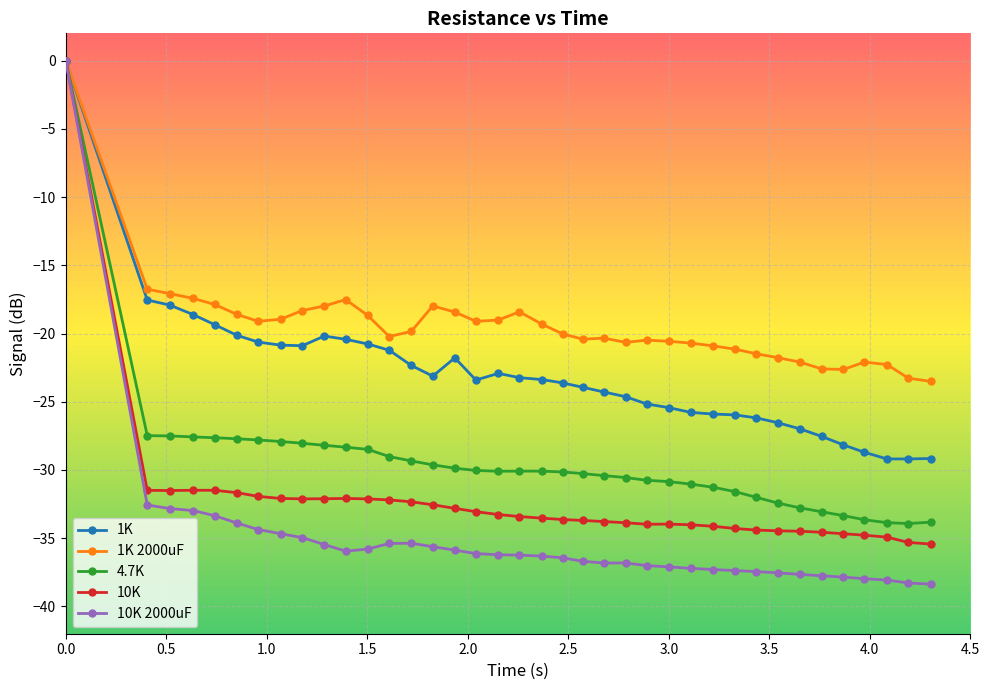

Which series has the largest total across all categories?

1K 2000uF